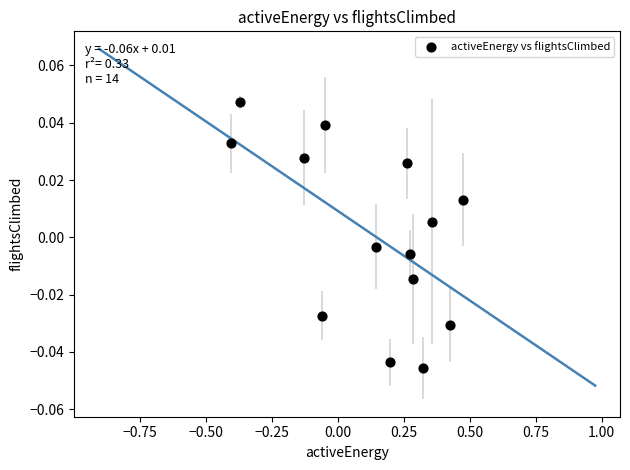

What is the range of X values (max minus min)?

0.9